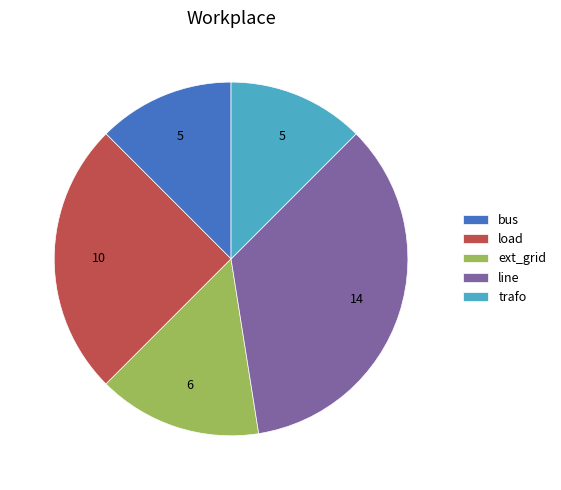

What is the ratio of the value at load to the value at ext_grid?

1.7